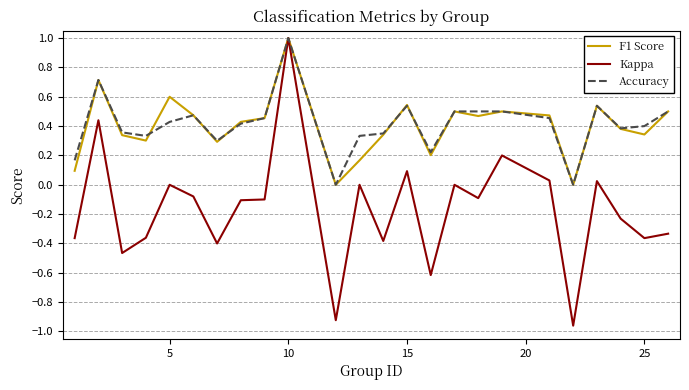

What is the maximum value for Accuracy?

1.0